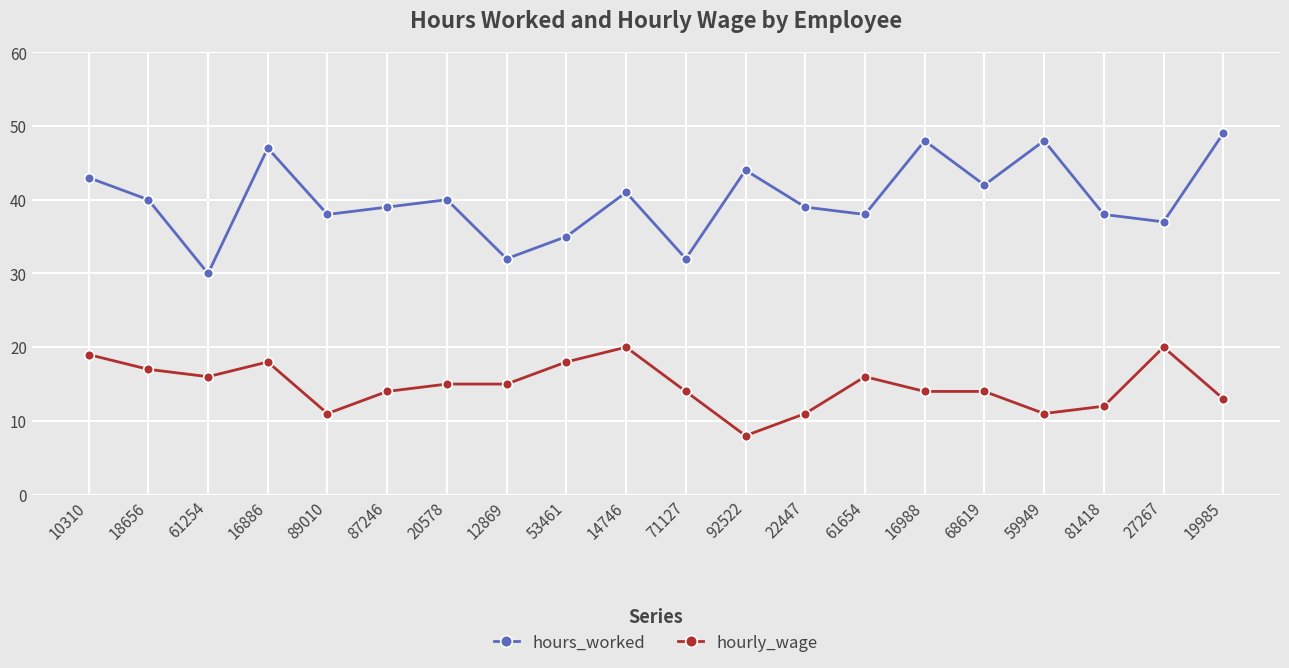

Which series has the largest total across all categories?

hours_worked